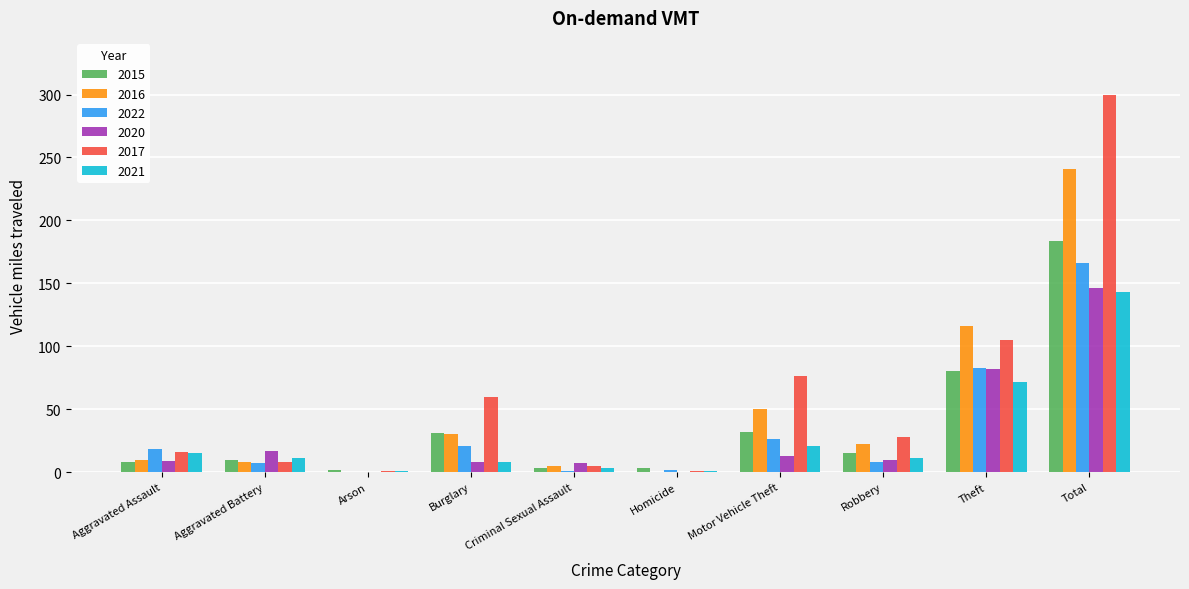

How many groups of bars are there?

10